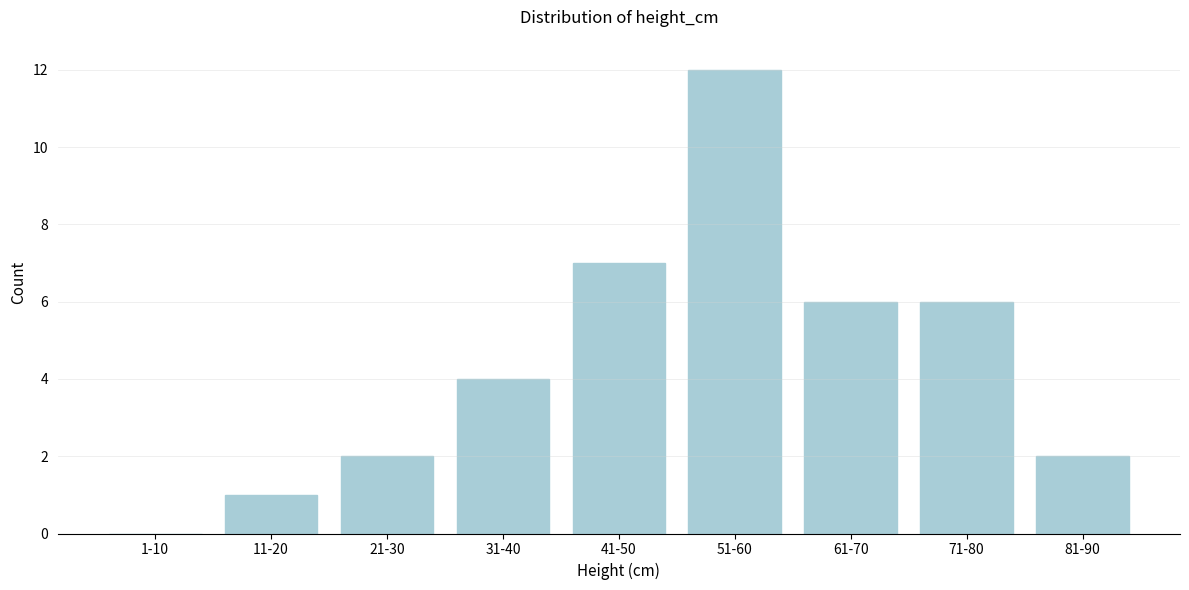

Reading left to right, what are all the values shown in this chart?

1-10=0	11-20=1	21-30=2	31-40=4	41-50=7	51-60=12	61-70=6	71-80=6	81-90=2